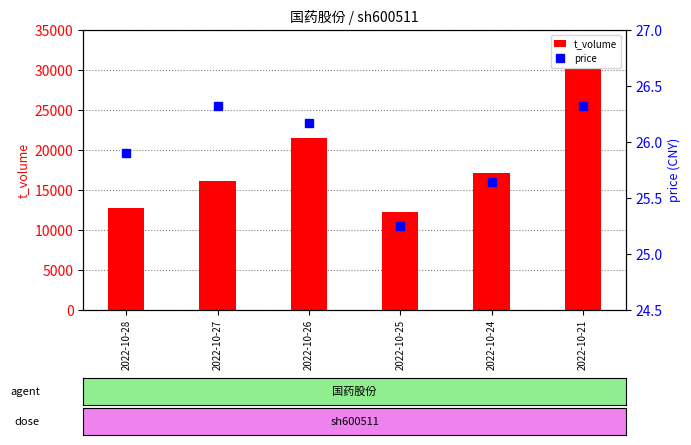

Where is price nearest to the value 25?

2022-10-25